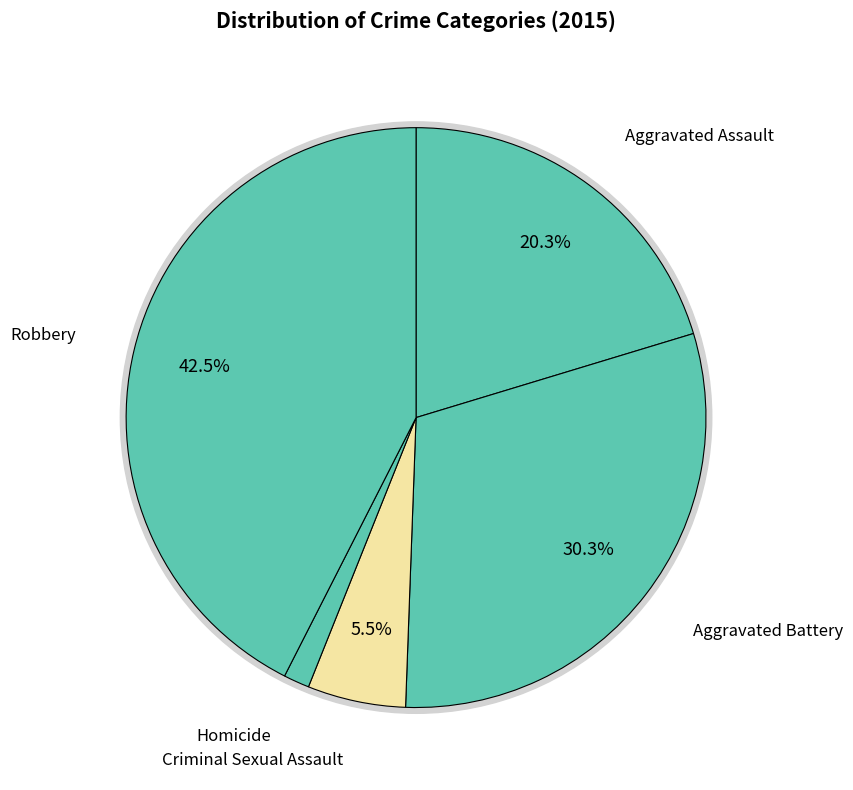

What is the ratio of the value at Aggravated Battery to the value at Aggravated Assault?

1.5